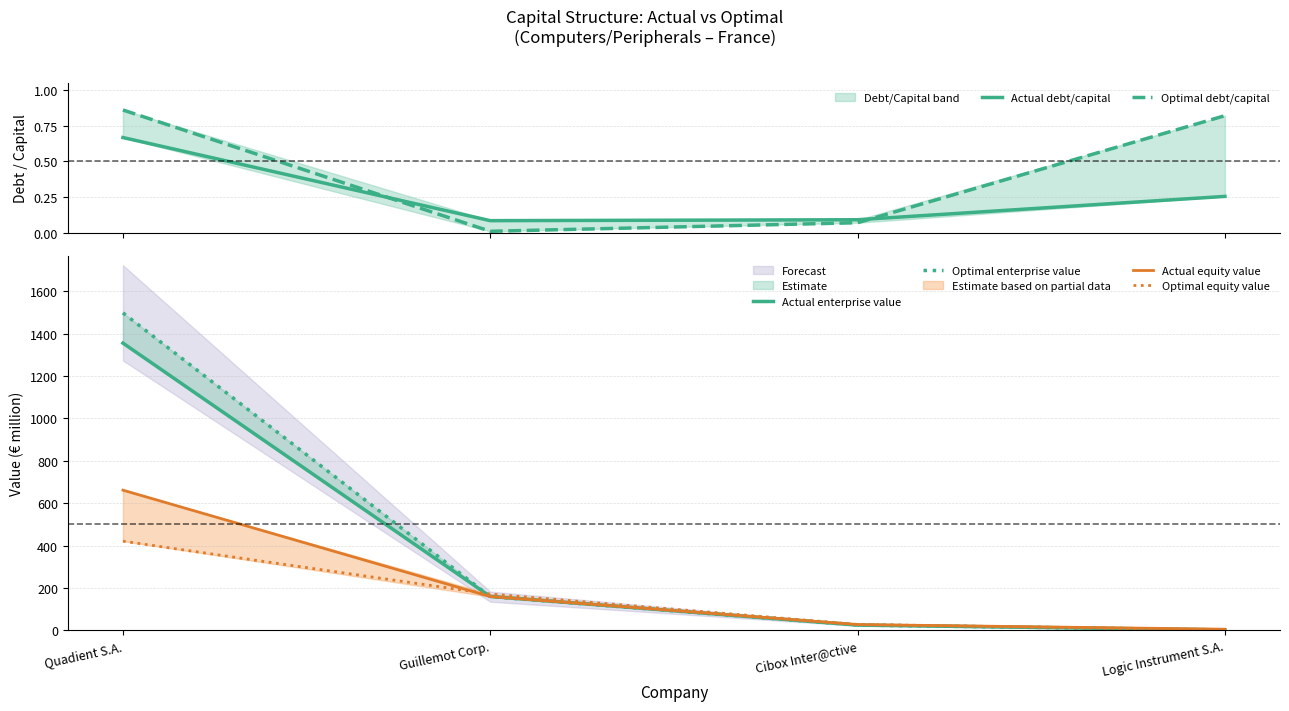

Is it true that Optimal debt/capital equals 0.8 at Logic Instrument S.A.?

True